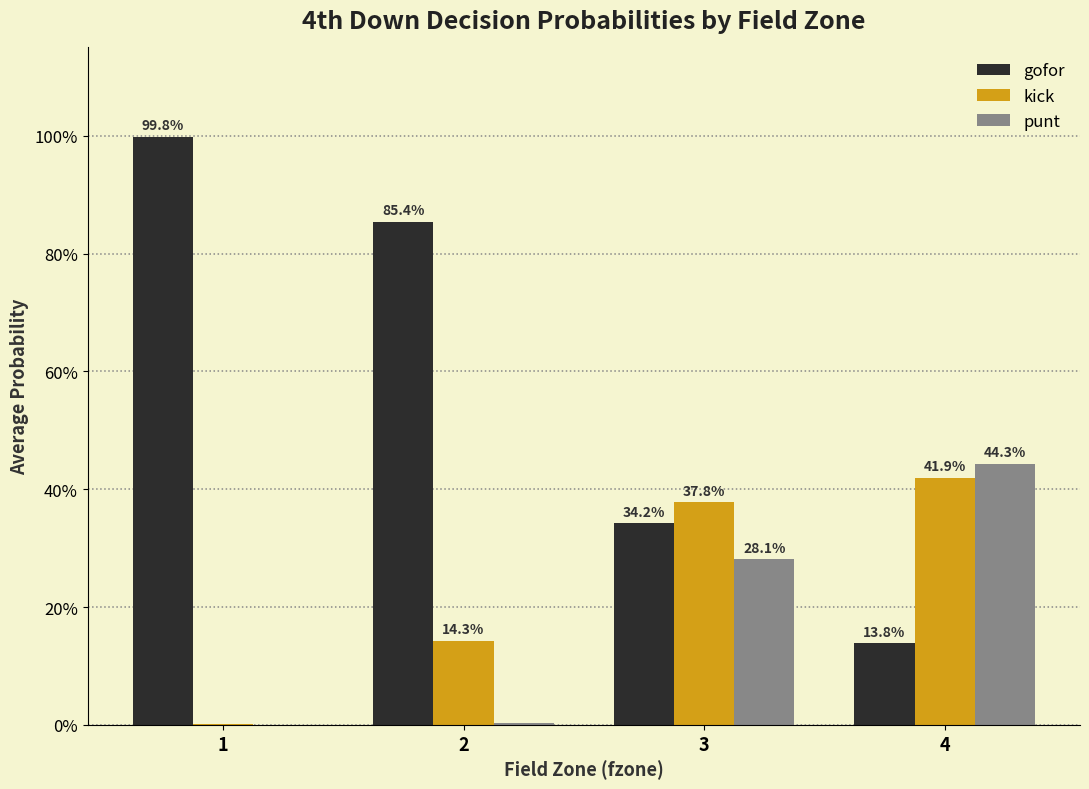

Does the chart contain stacked bars?

No